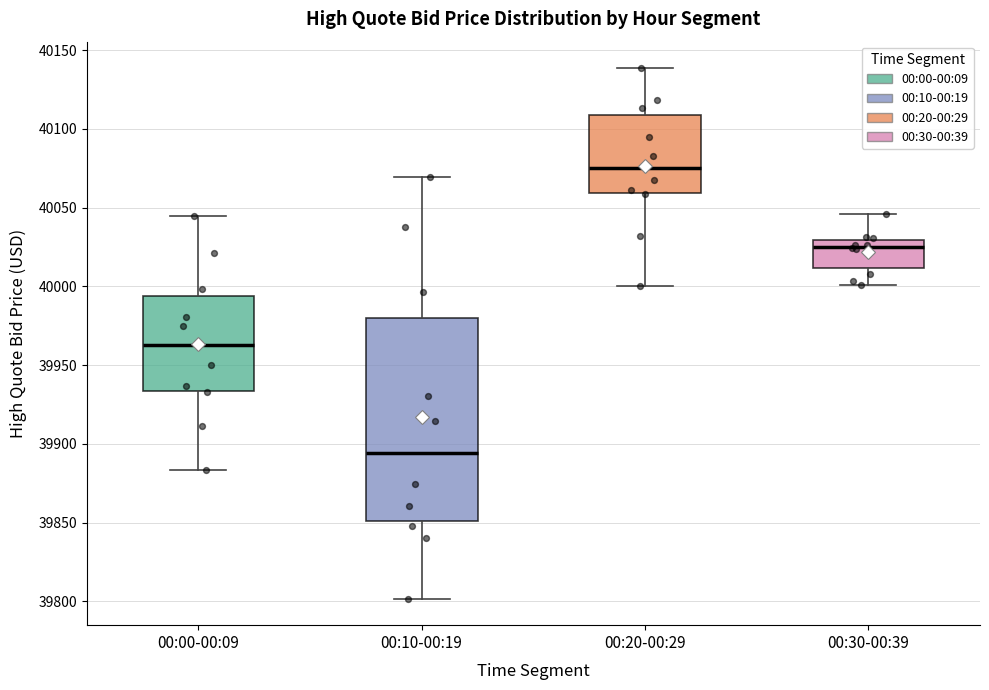

Which box's median line is the lowest?

00:10-00:19